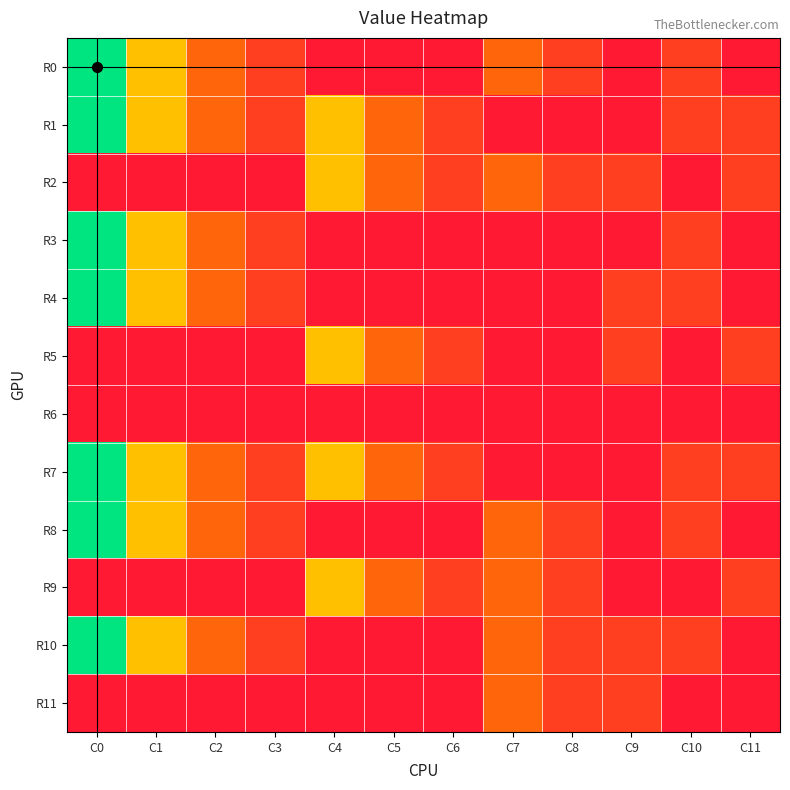

What is the total value across all series at C9?

5